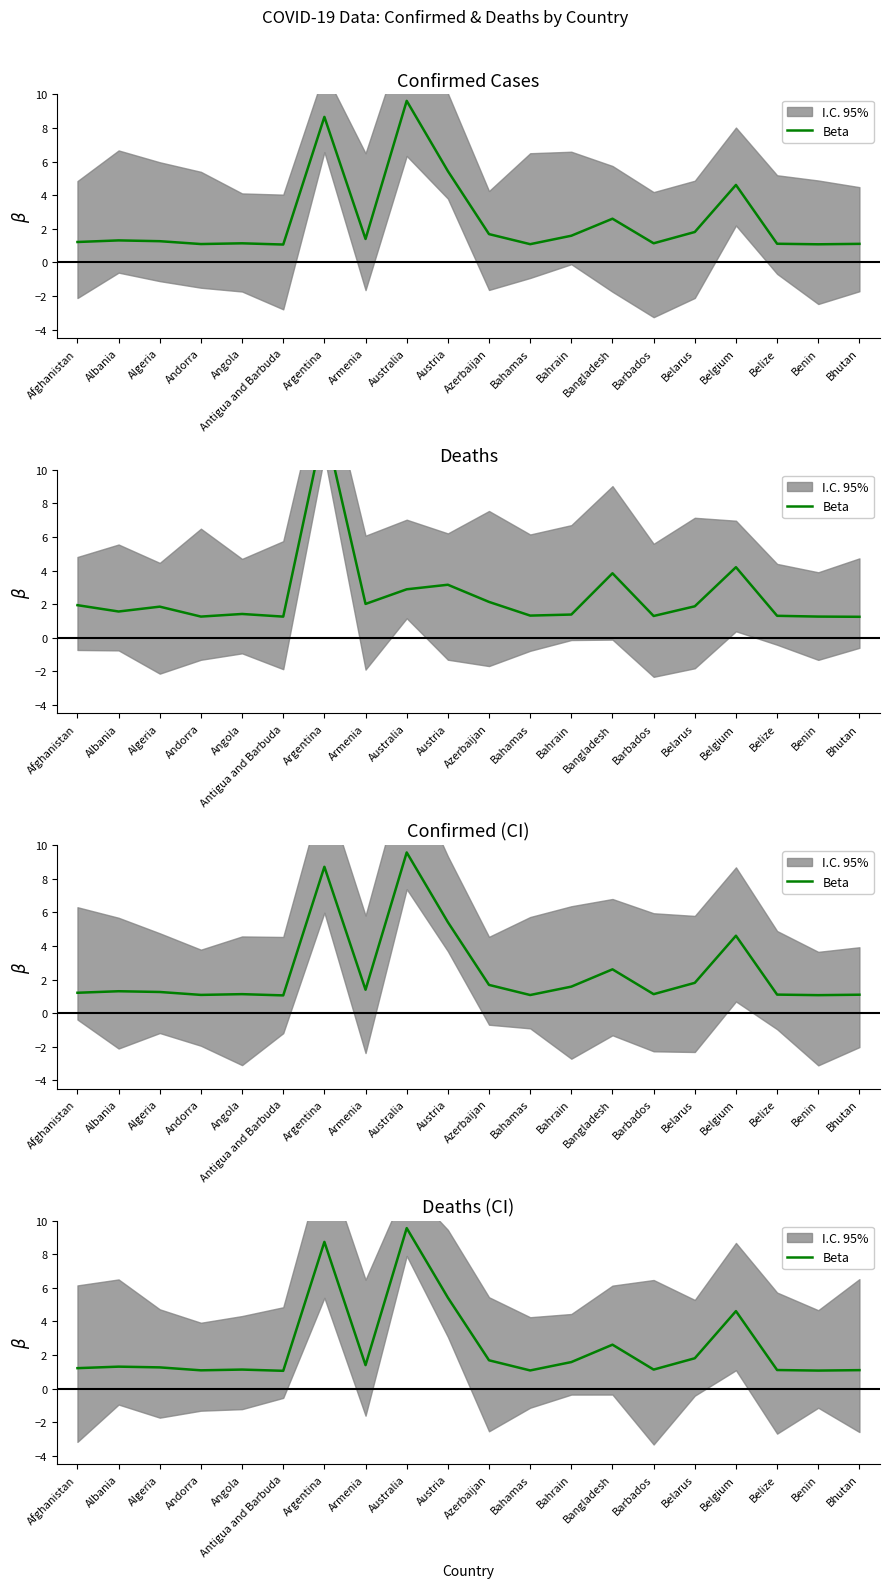

What is the difference between the maximum and minimum values?

8.5